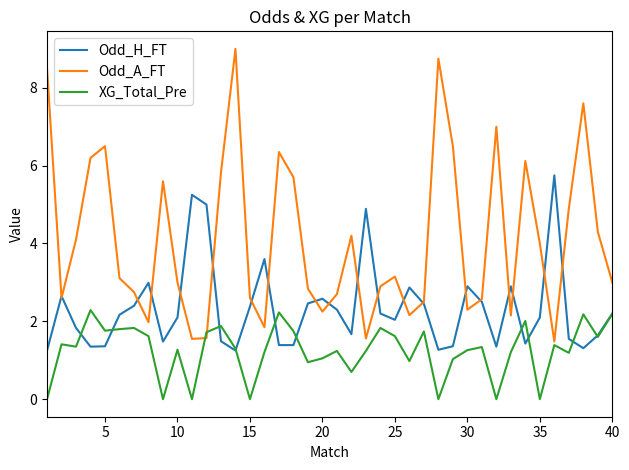

Rank the series by their maximum value, from lowest to highest.

XG_Total_Pre, Odd_H_FT, Odd_A_FT